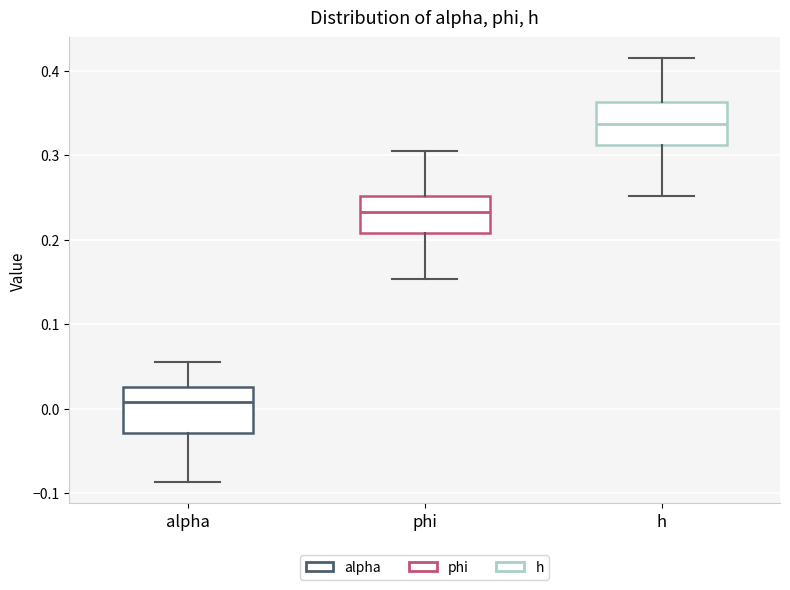

Reading left to right, read every box against the y-axis: the position of its median line, the range the box covers, and the ends of its whiskers. The values are not printed on the chart, so give them approximately, as read against the axis.

alpha: median 0.01, box -0.03 to 0.03, whiskers -0.09 to 0.06
phi: median 0.23, box 0.21 to 0.25, whiskers 0.15 to 0.30
h: median 0.34, box 0.31 to 0.36, whiskers 0.25 to 0.41